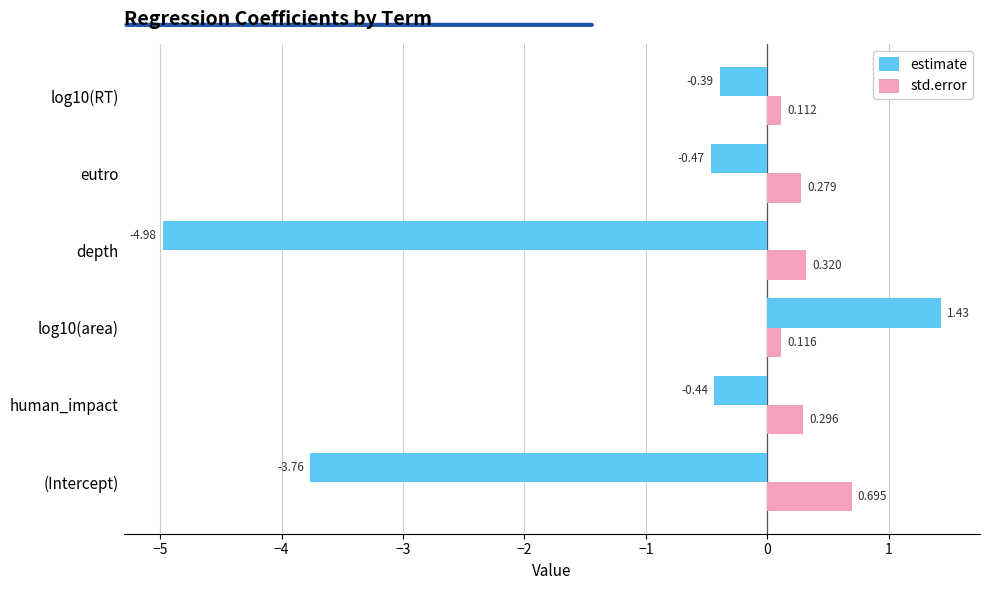

Rank the series at (Intercept) from lowest to highest value.

estimate, std.error